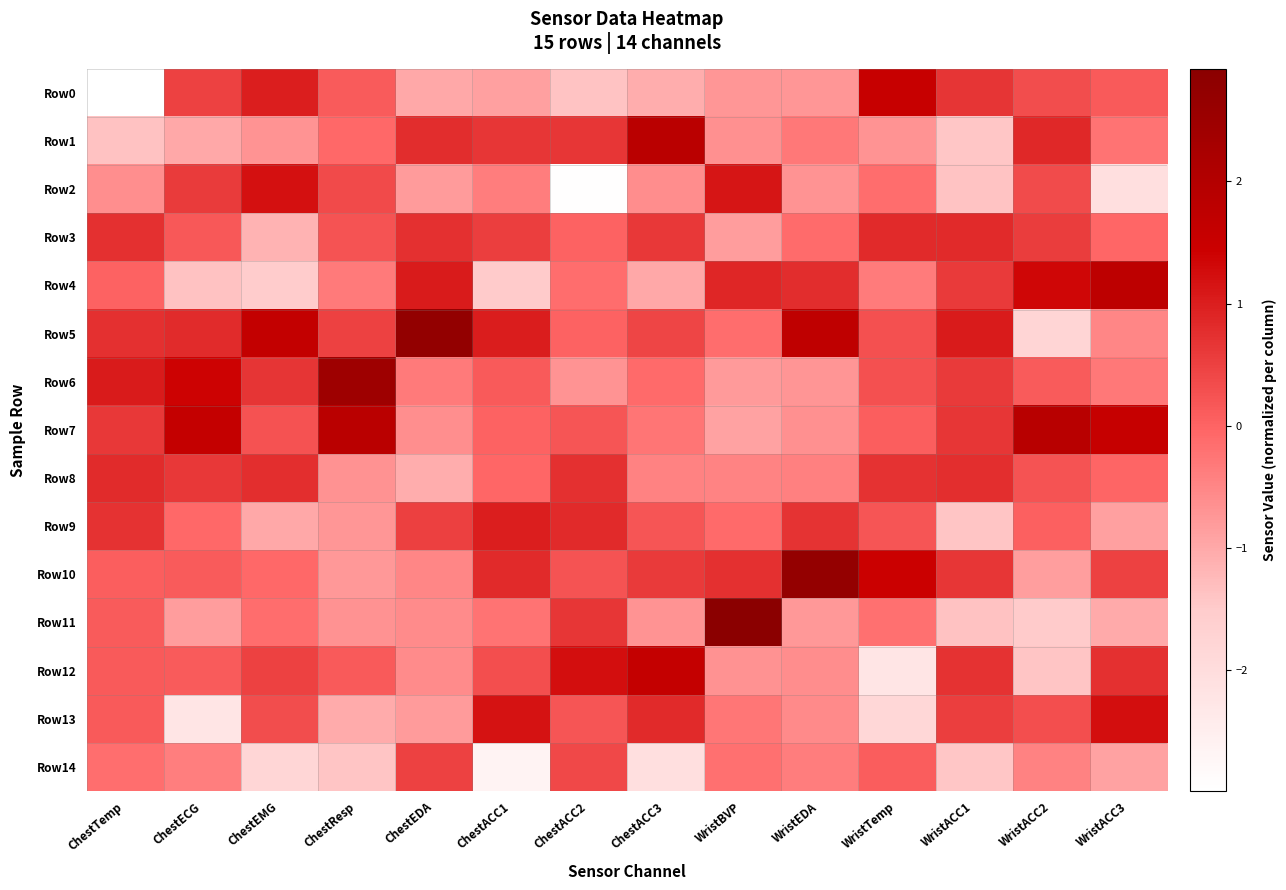

At which category is the sum across all series the highest?

ChestTemp